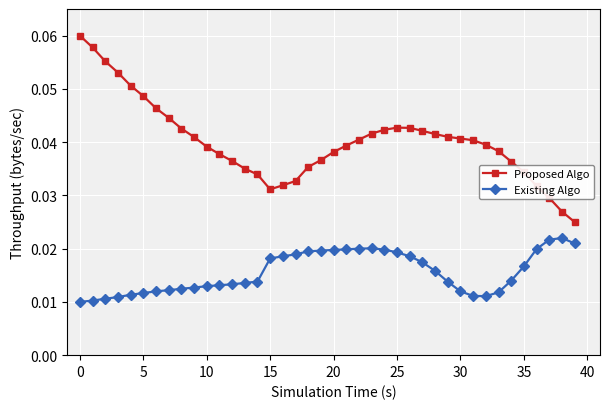

List the series in order of their peak value, highest first.

Proposed Algo, Existing Algo